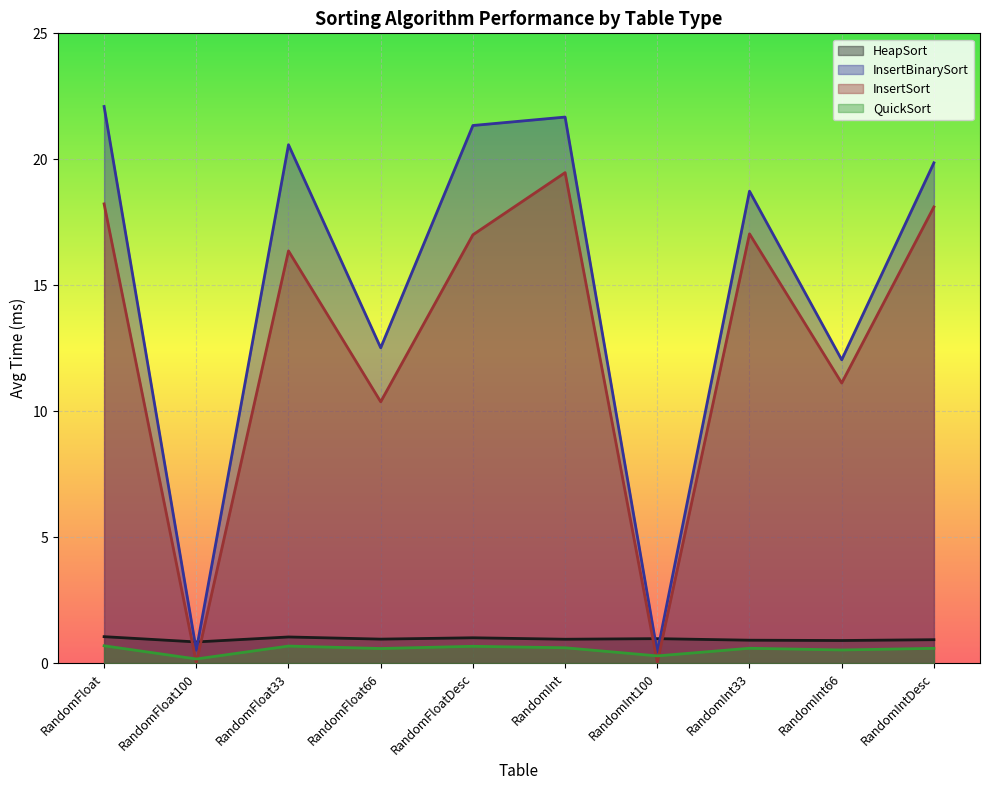

Reading left to right, what are all the values shown in this chart?

HeapSort: RandomFloat=1.1	RandomFloat100=0.8	RandomFloat33=1.0	RandomFloat66=1.0	RandomFloatDesc=1.0	RandomInt=0.9	RandomInt100=1.0	RandomInt33=0.9	RandomInt66=0.9	RandomIntDesc=0.9
InsertBinarySort: RandomFloat=22.1	RandomFloat100=0.5	RandomFloat33=20.6	RandomFloat66=12.5	RandomFloatDesc=21.3	RandomInt=21.7	RandomInt100=0.4	RandomInt33=18.7	RandomInt66=12.0	RandomIntDesc=19.9
InsertSort: RandomFloat=18.2	RandomFloat100=0.0	RandomFloat33=16.4	RandomFloat66=10.4	RandomFloatDesc=17.0	RandomInt=19.5	RandomInt100=0.0	RandomInt33=17.0	RandomInt66=11.1	RandomIntDesc=18.1
QuickSort: RandomFloat=0.7	RandomFloat100=0.2	RandomFloat33=0.7	RandomFloat66=0.6	RandomFloatDesc=0.7	RandomInt=0.6	RandomInt100=0.3	RandomInt33=0.6	RandomInt66=0.5	RandomIntDesc=0.6